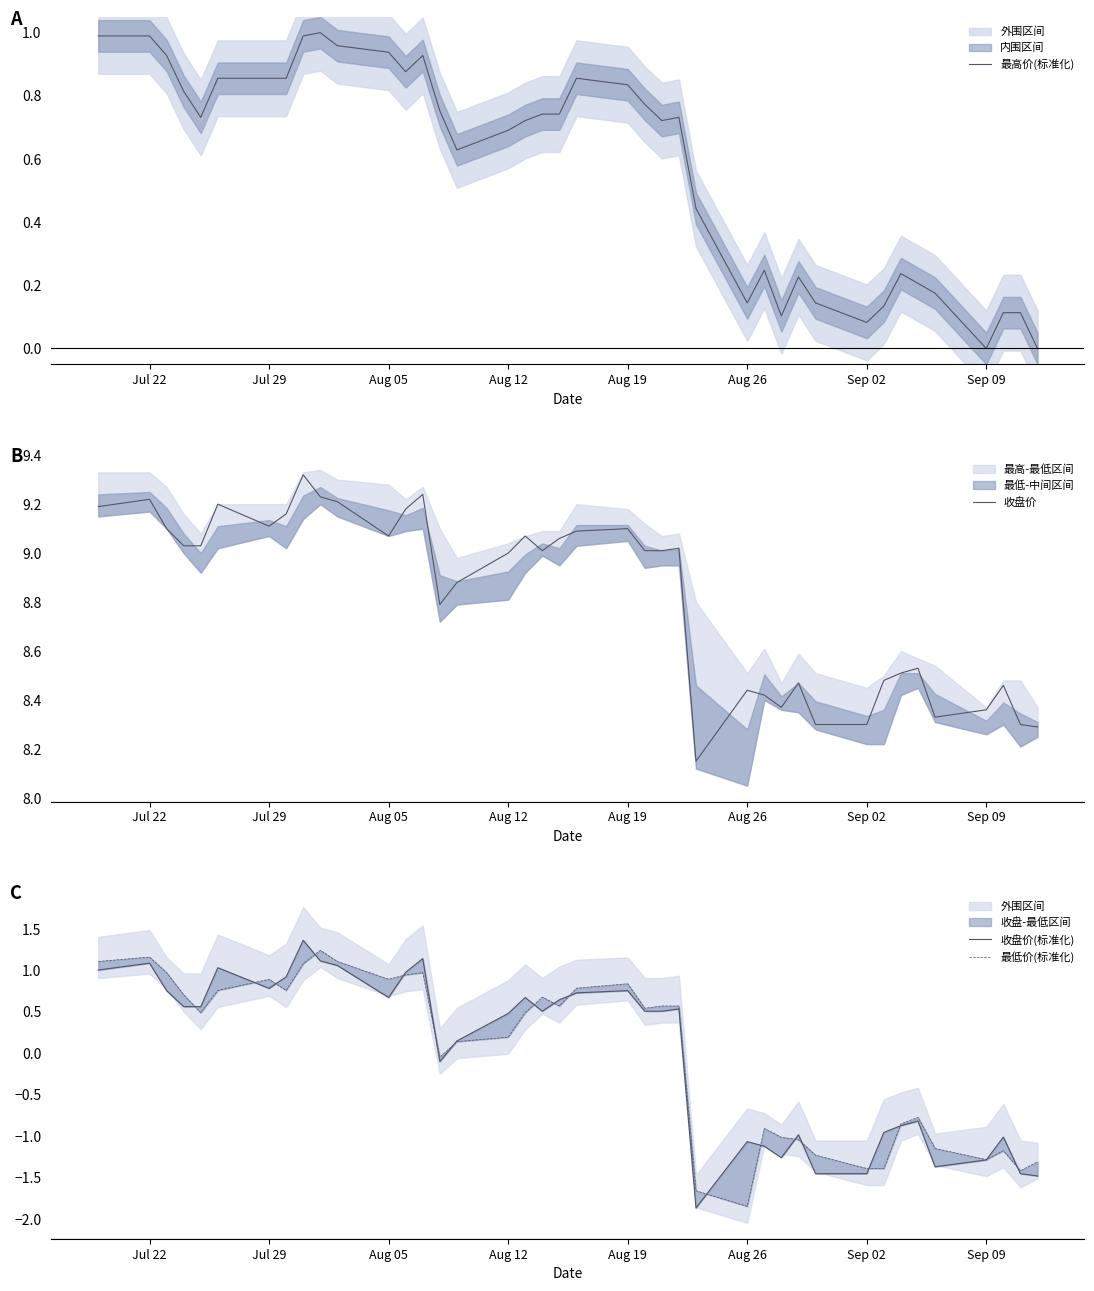

True or false: 最高价(标准化) has a value of 0.4 at Aug 12.

False